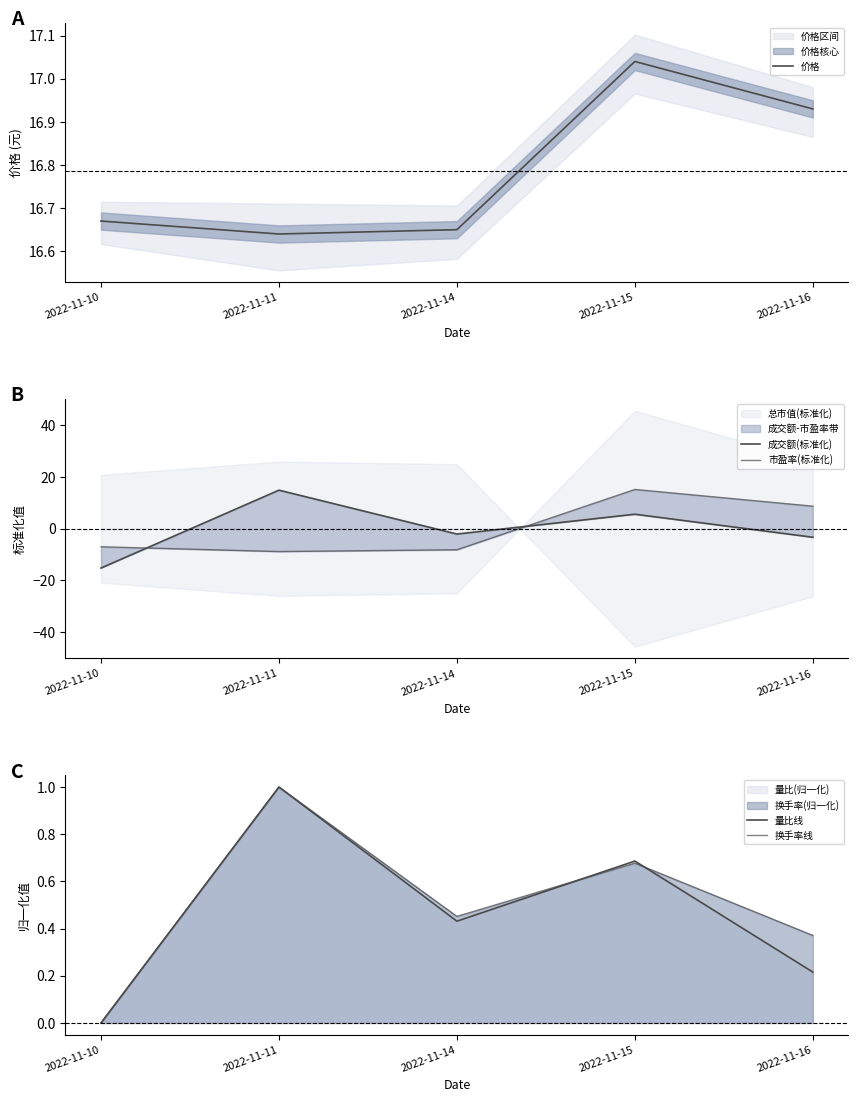

What is the total value across all series at 2022-11-11?

24.7